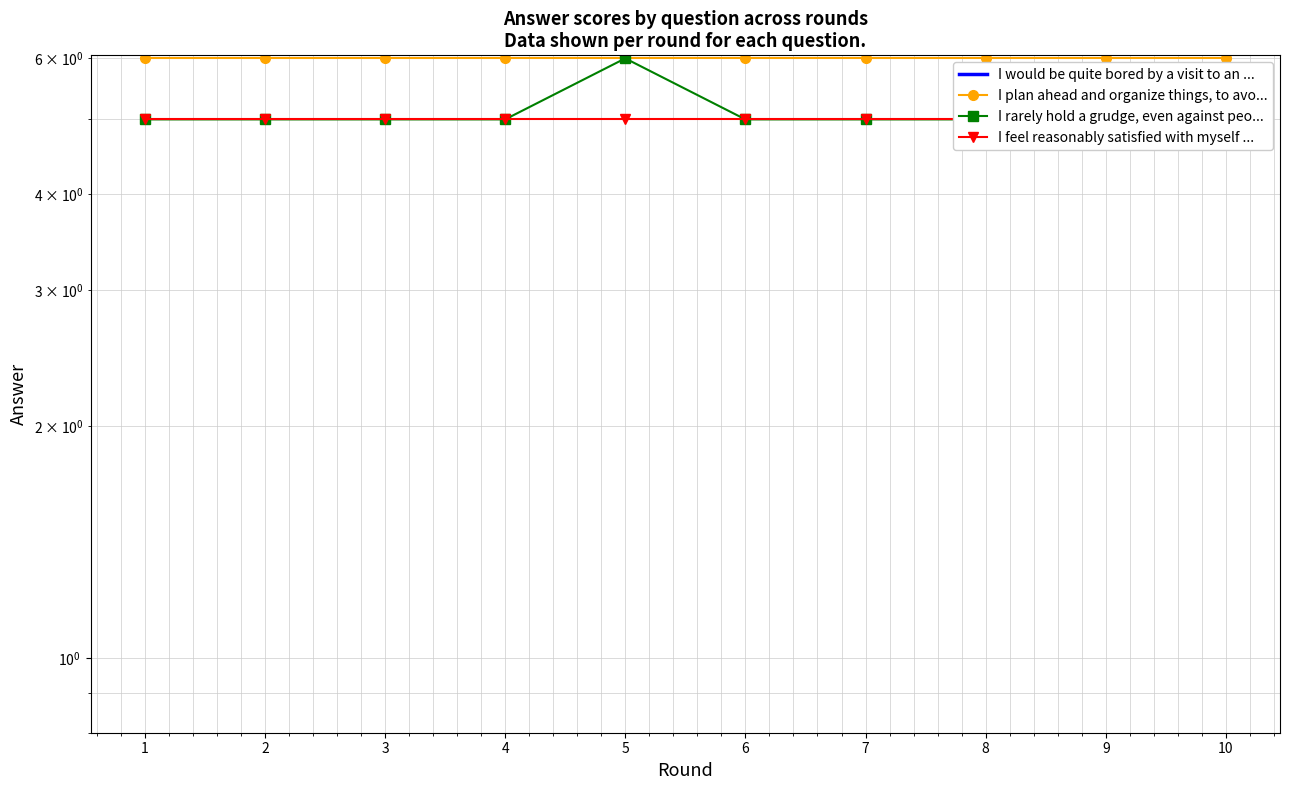

What is the total value across all series at 5?

17